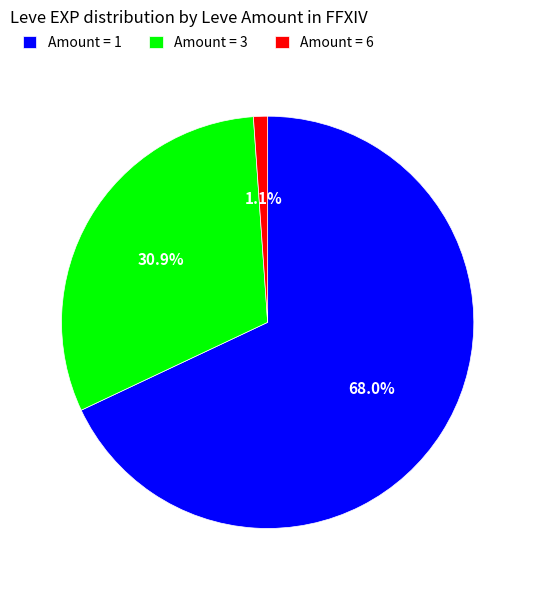

Approximately how many times larger is the value at Amount = 1 compared to Amount = 3?

2.2